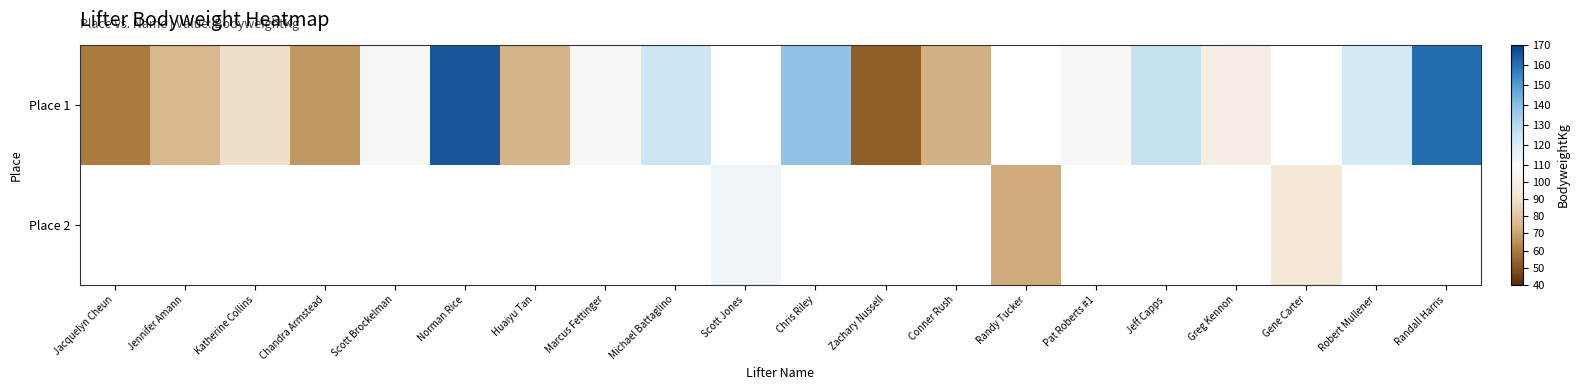

Count the number of categories in the chart.

20